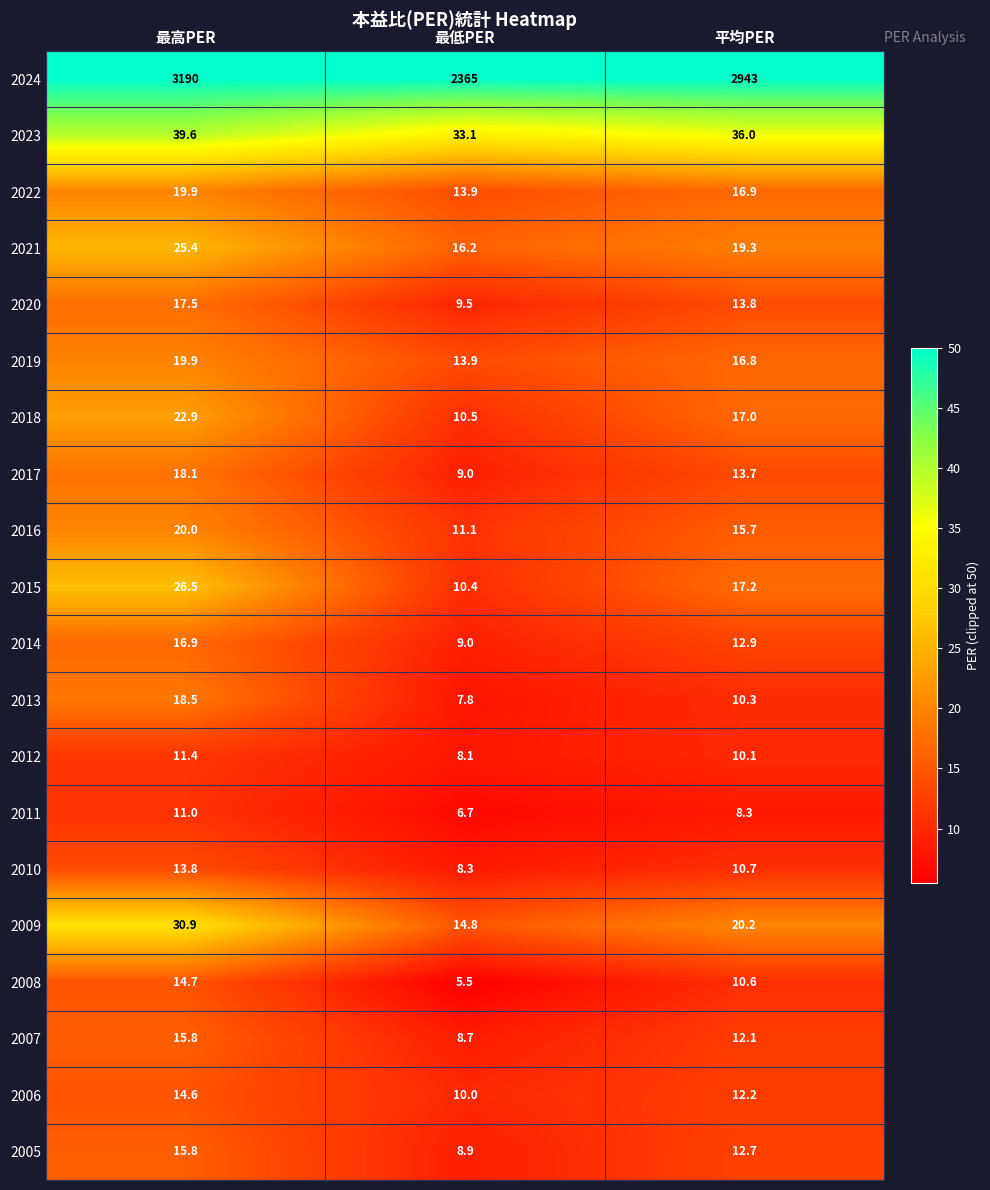

The 2022 series shows 16.9 at 平均PER. True or false?

True